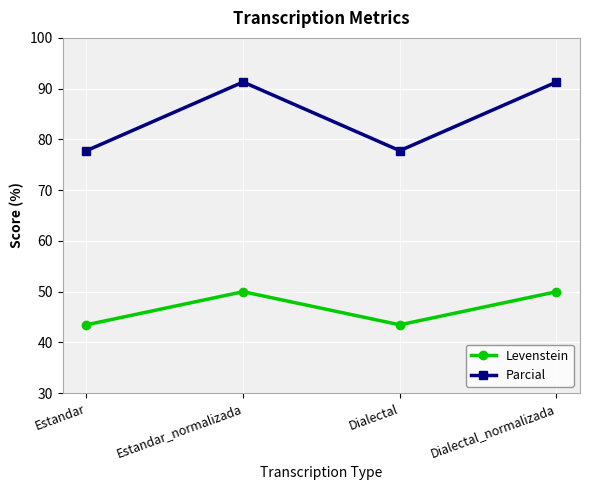

Is the value of Parcial at Dialectal greater than the value of Levenstein at Dialectal?

Yes